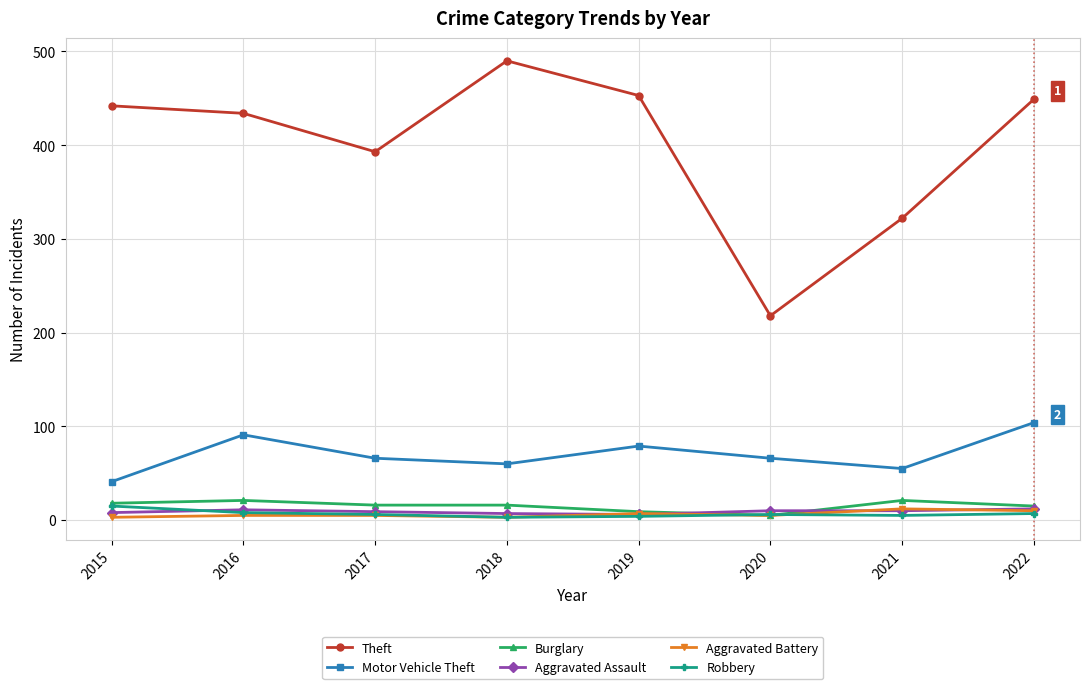

What is the value of the Theft point at the 7th from the left?

322